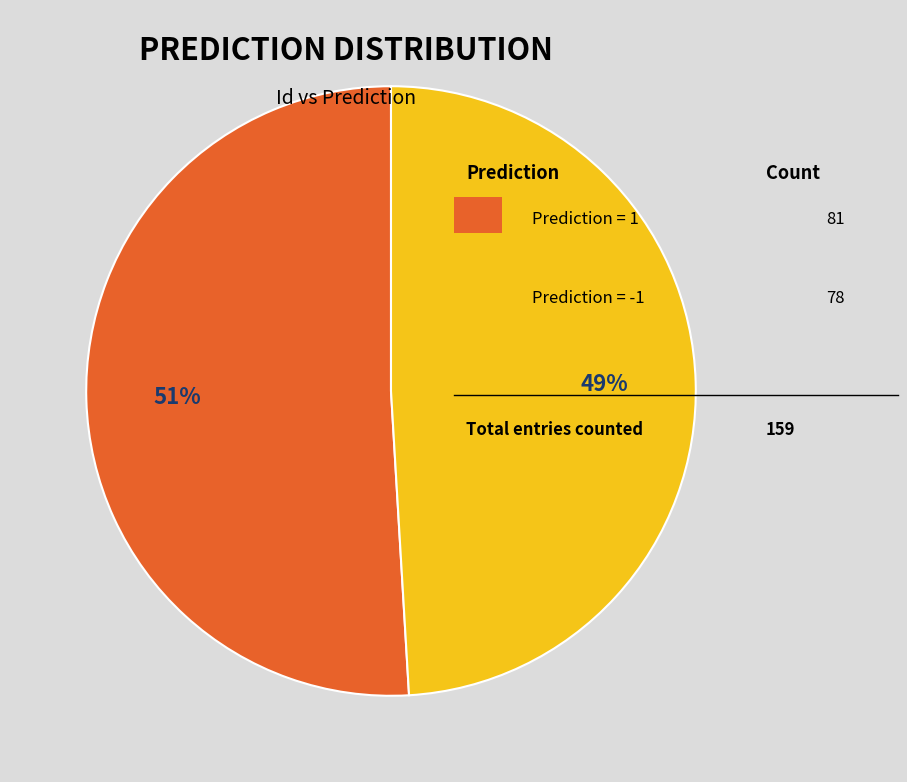

To the nearest percent, what is the average slice percentage?

50%